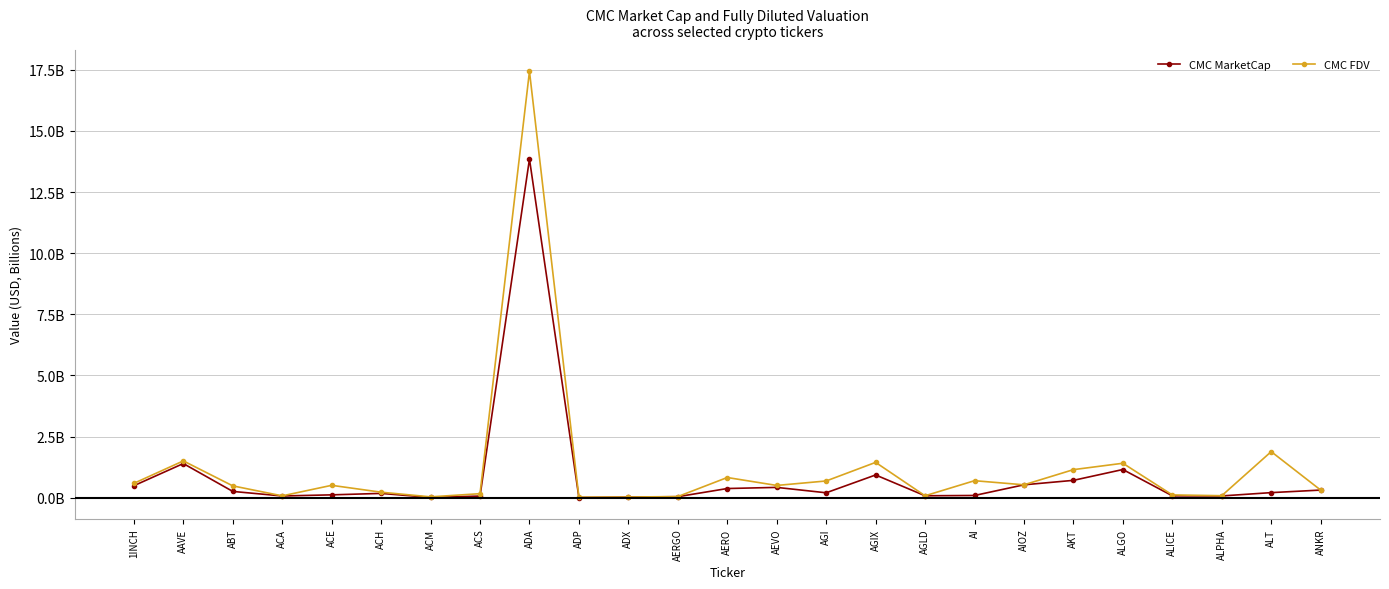

The value of CMC FDV at ADX is 0.0. True or false?

False